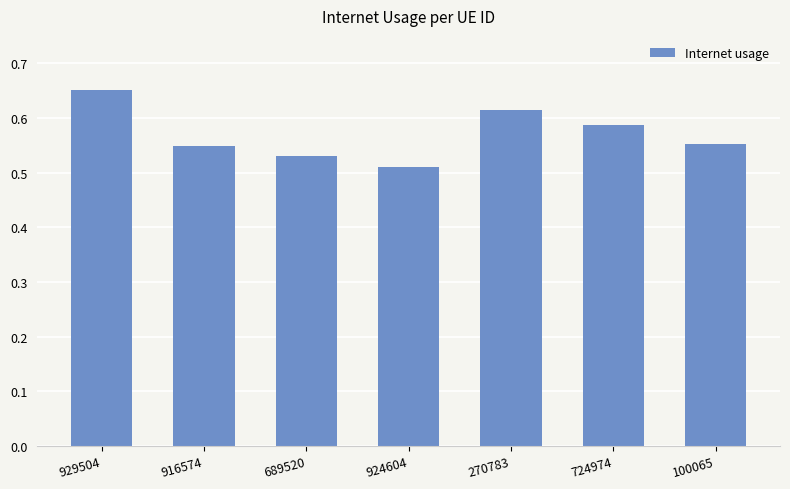

What is the label of the 5th bar from the right?

689520